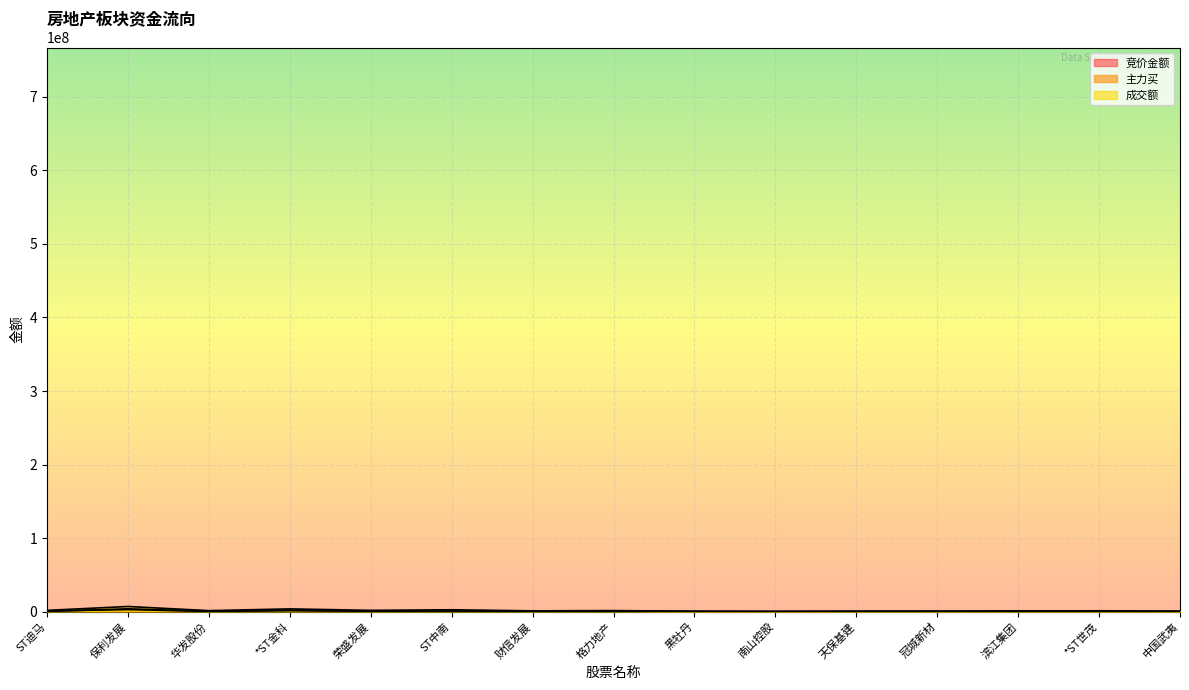

List the series in order of their peak value, highest first.

成交额, 竞价金额, 主力买